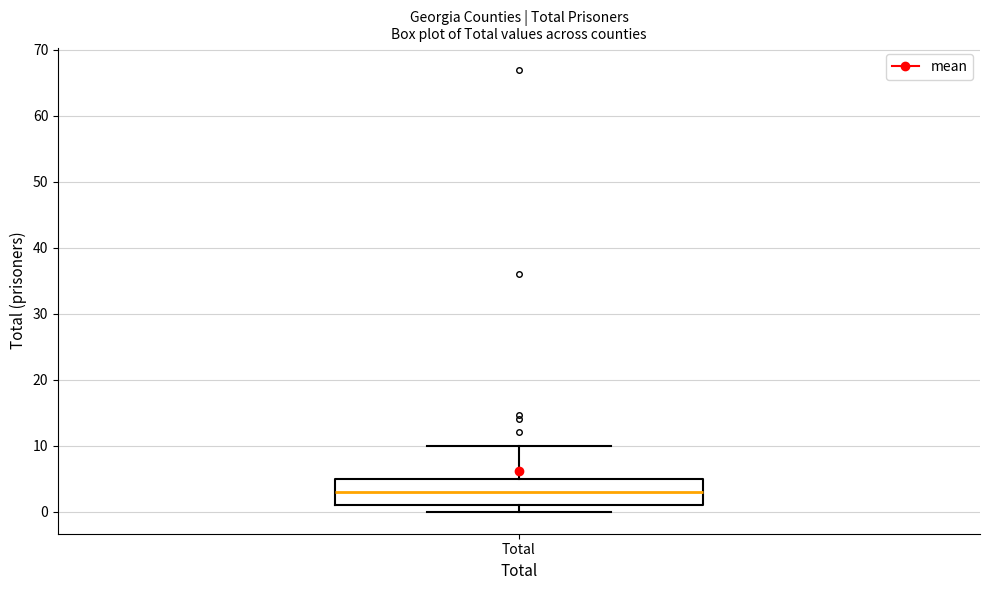

Read this box plot against the y-axis: the position of the median line, the range covered by the box, and the ends of both whiskers. The values are not printed on the chart, so give them approximately, as read against the axis.

median 3, box 1 to 5, whiskers 0 to 10